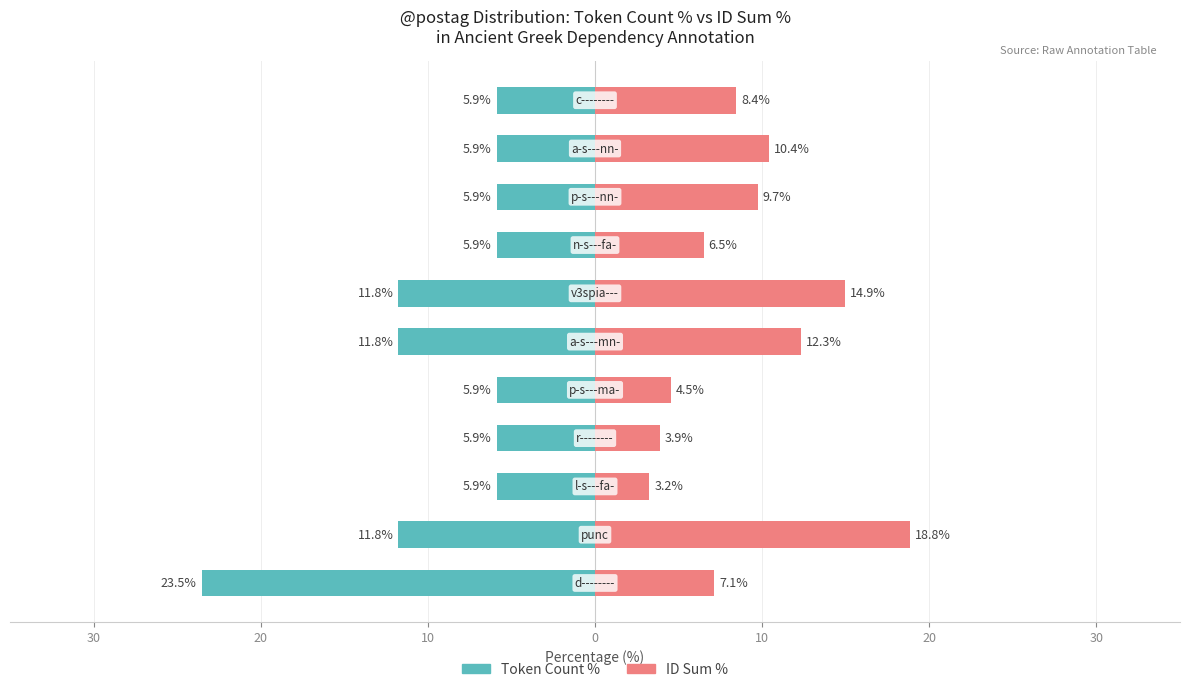

What is the difference between the second highest and second lowest values in the Token Count % series?

5.9